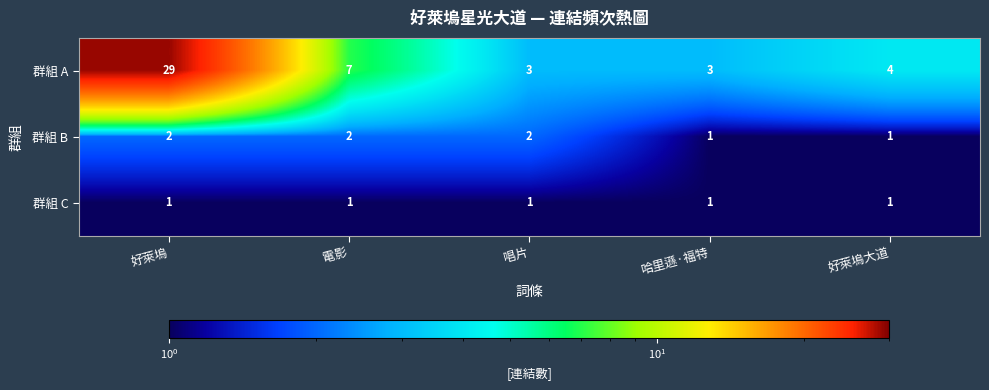

Reading right to left, what are all the values shown in this chart?

群組 A: 好萊塢大道=4	哈里遜·福特=3	唱片=3	電影=7	好萊塢=29
群組 B: 好萊塢大道=1	哈里遜·福特=1	唱片=2	電影=2	好萊塢=2
群組 C: 好萊塢大道=1	哈里遜·福特=1	唱片=1	電影=1	好萊塢=1